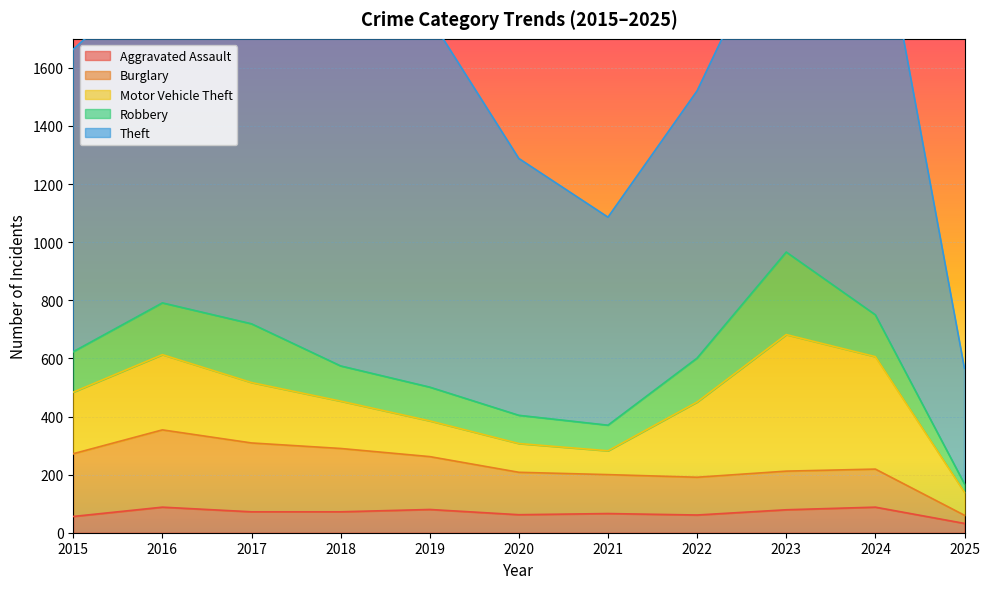

What are all the series names shown in the legend?

Aggravated Assault, Burglary, Motor Vehicle Theft, Robbery, Theft